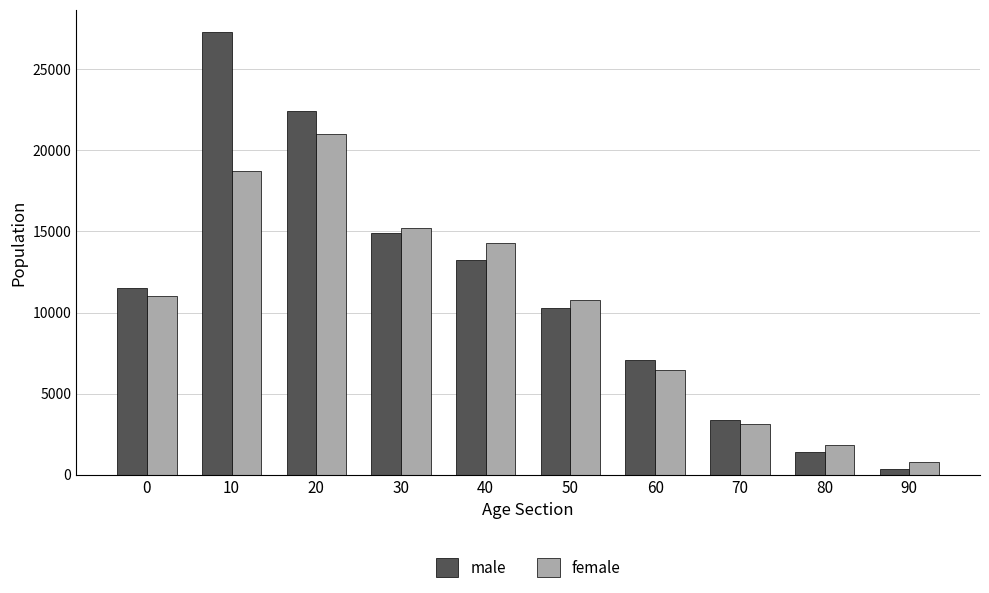

What is the sum of all female values?

103326